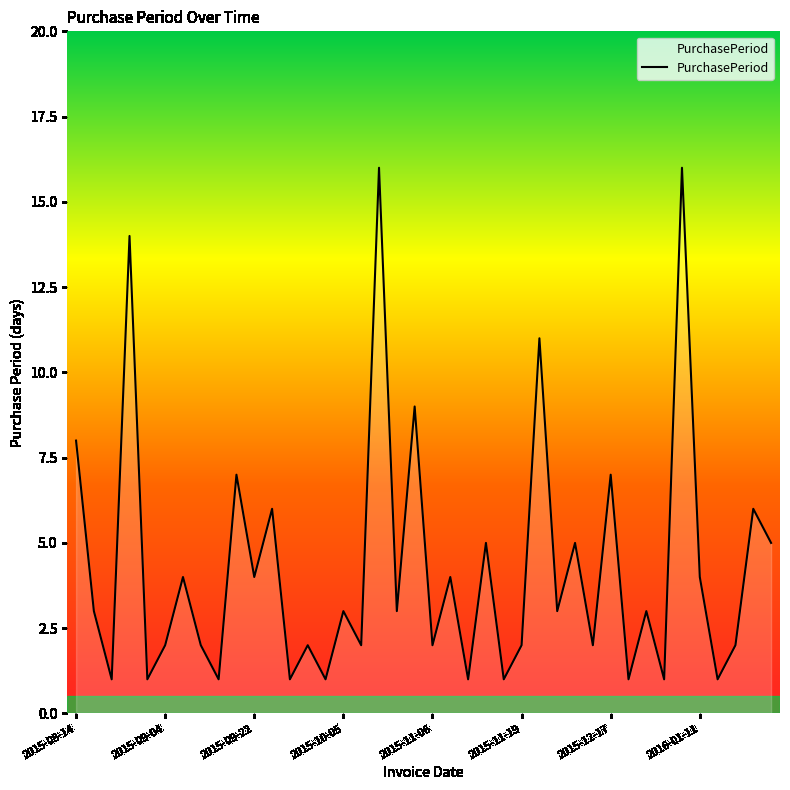

How many lines are shown in the chart?

1